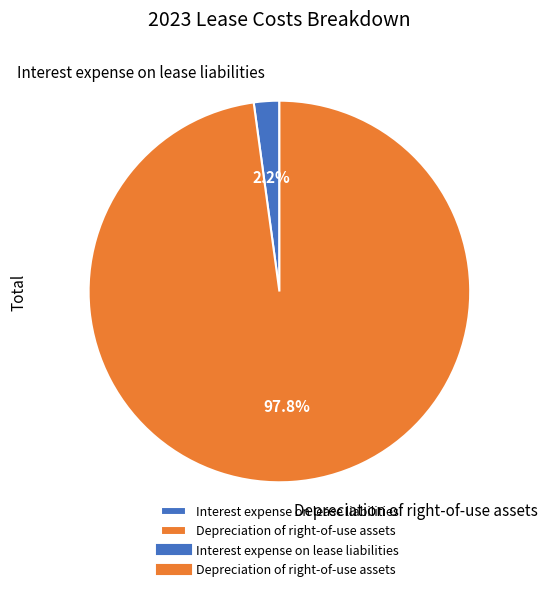

To the nearest percent, what is the average slice percentage?

50%